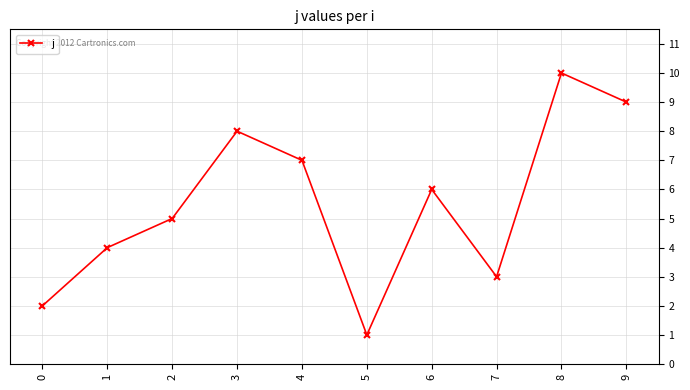

How many points are higher than both their immediate neighbors (excluding endpoints)?

3